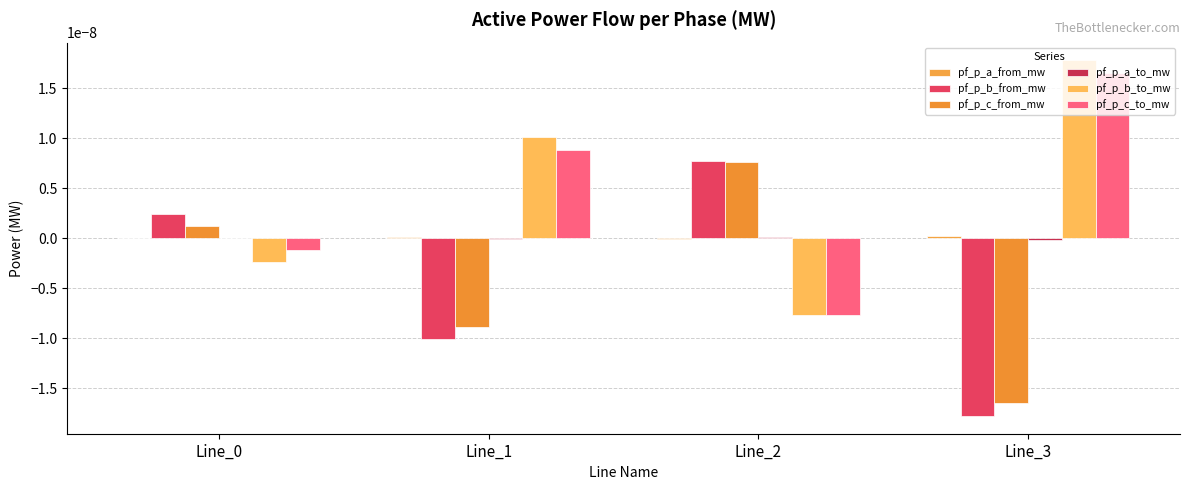

How many values in the pf_p_c_to_mw series exceed 0?

2